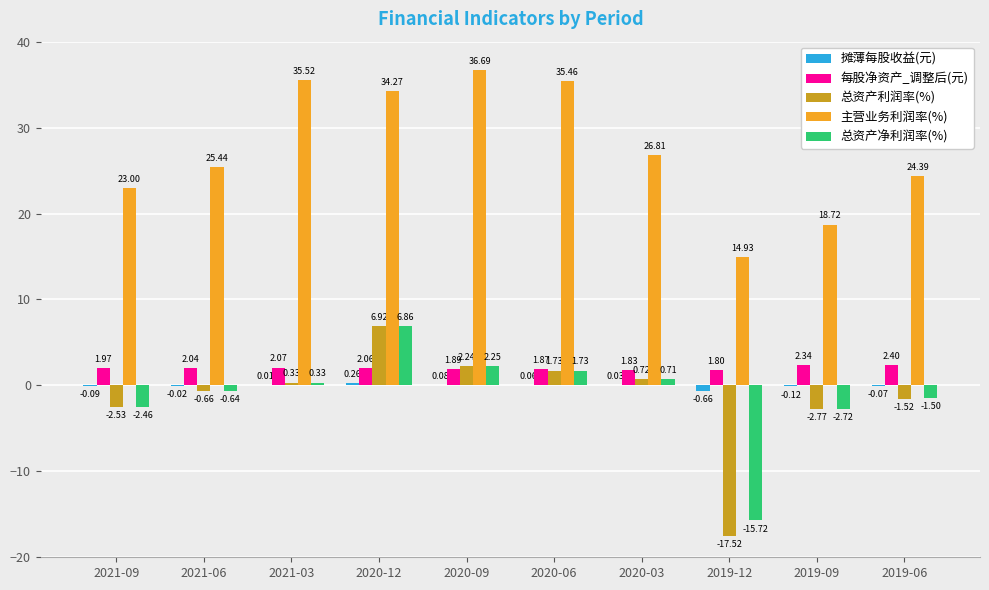

Which series has the largest total across all categories?

主营业务利润率(%)